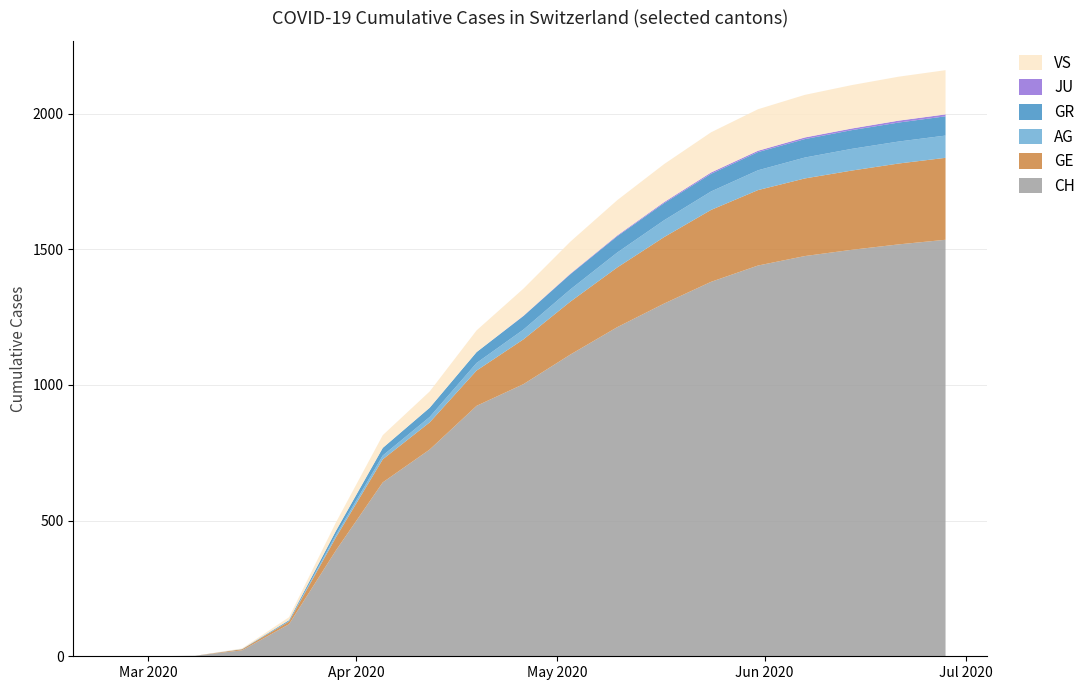

What is the highest value of the CH series?

1535